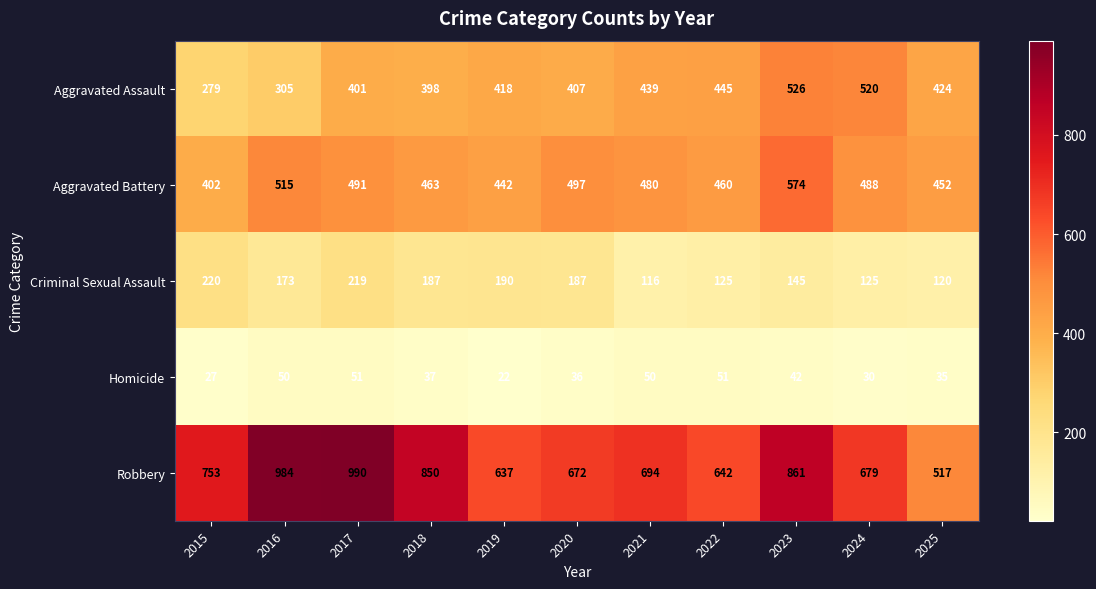

What is the difference between the second highest and second lowest values in the Robbery series?

347